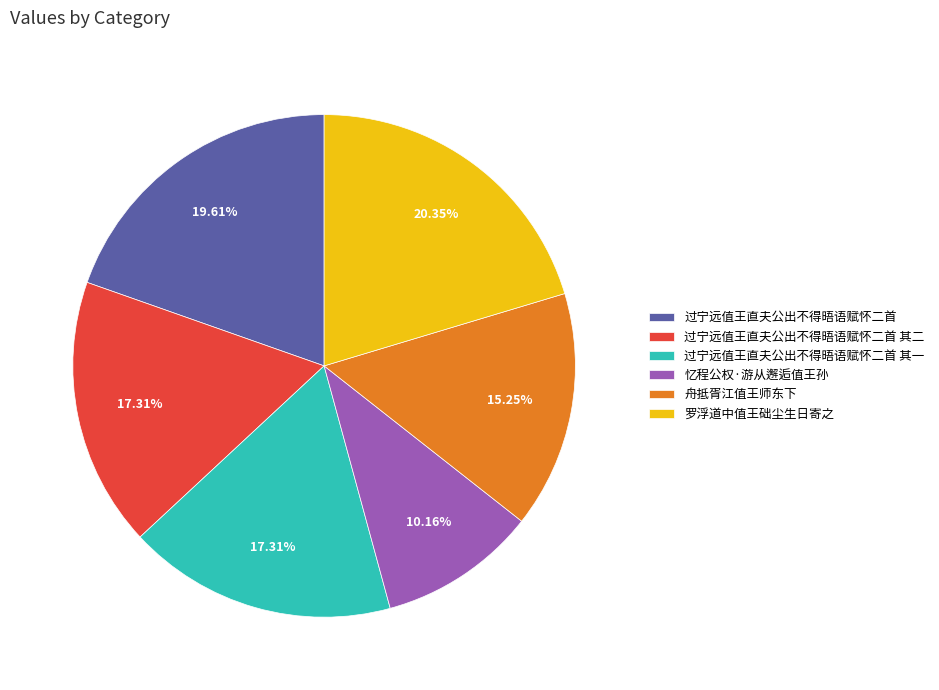

To the nearest percent, what is the difference between the 罗浮道中值王础尘生日寄之 and 过宁远值王直夫公出不得晤语赋怀二首 slice percentages?

1%